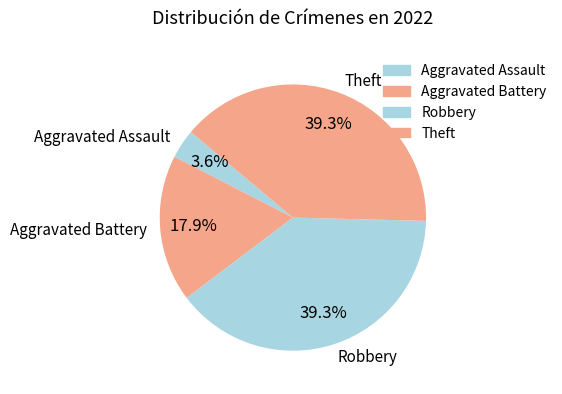

How many slices are in this pie chart?

4